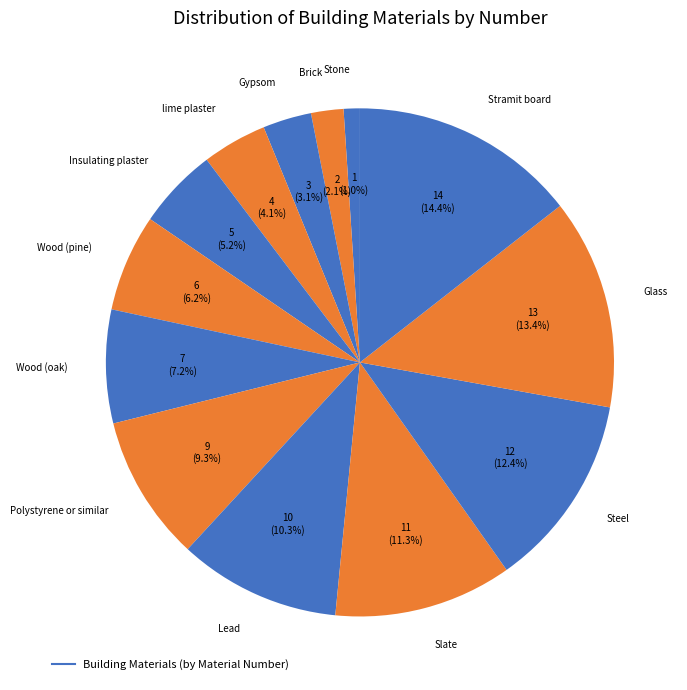

Which slice is the largest?

Stramit board